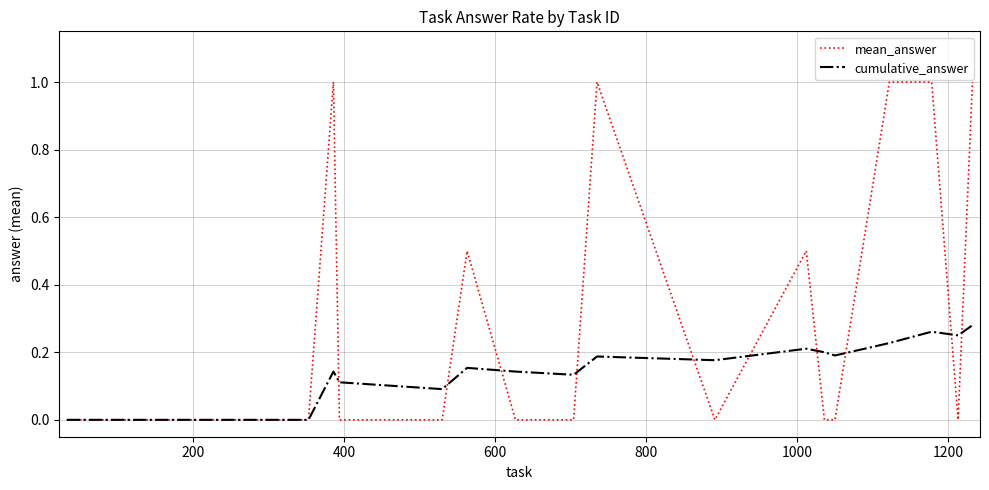

What is the maximum value shown in the chart?

1.0